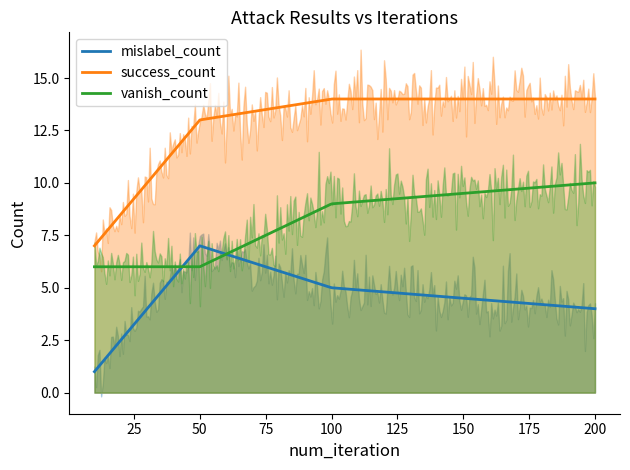

Which series has the largest total across all categories?

success_count